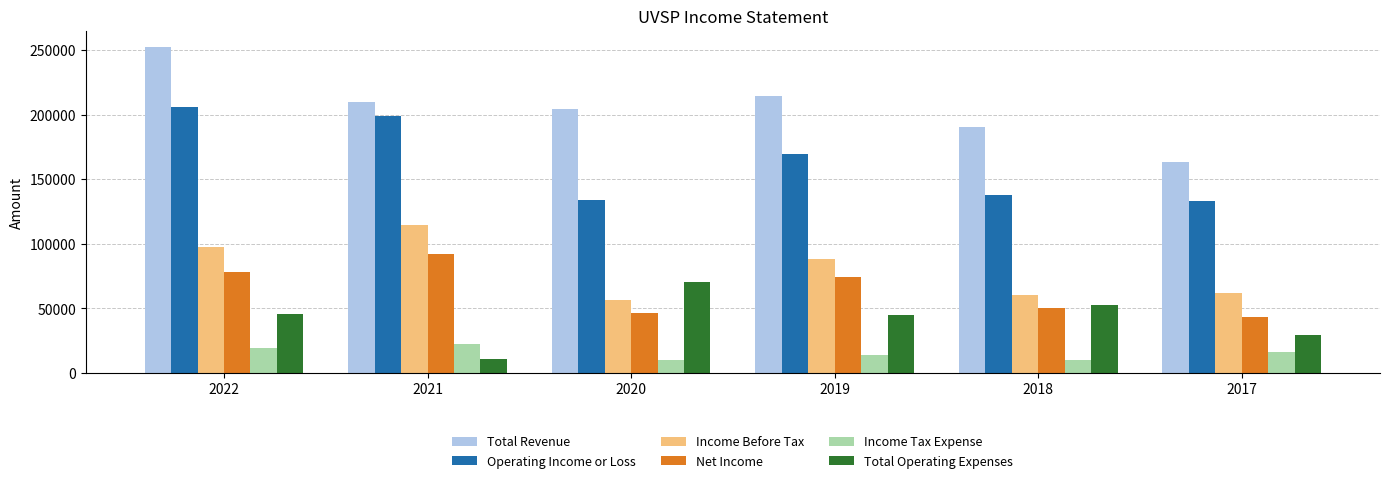

What is the spread (max minus min) of values at 2022?

233100